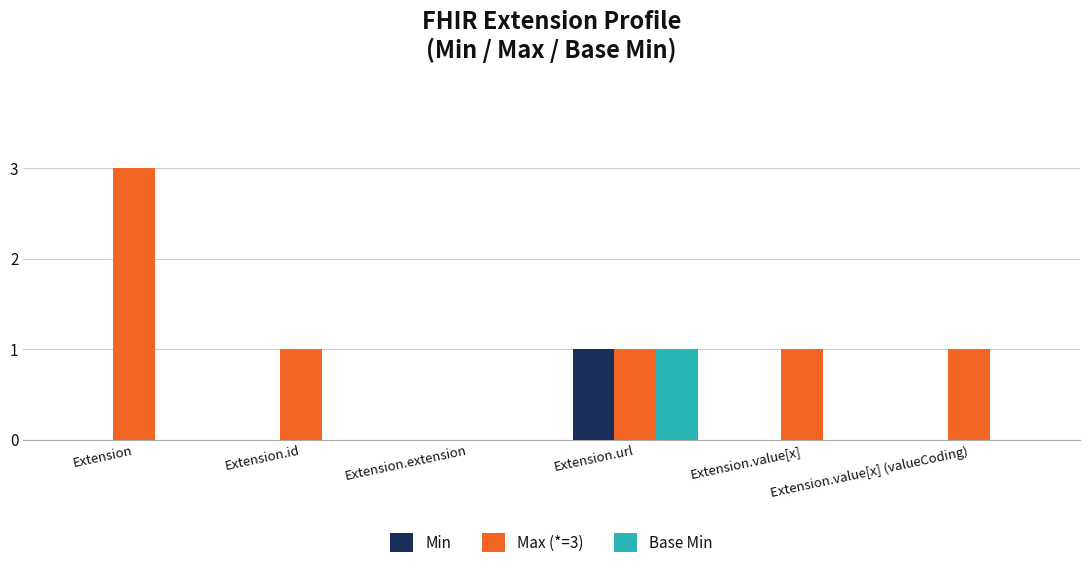

How many data points does each series have?

6